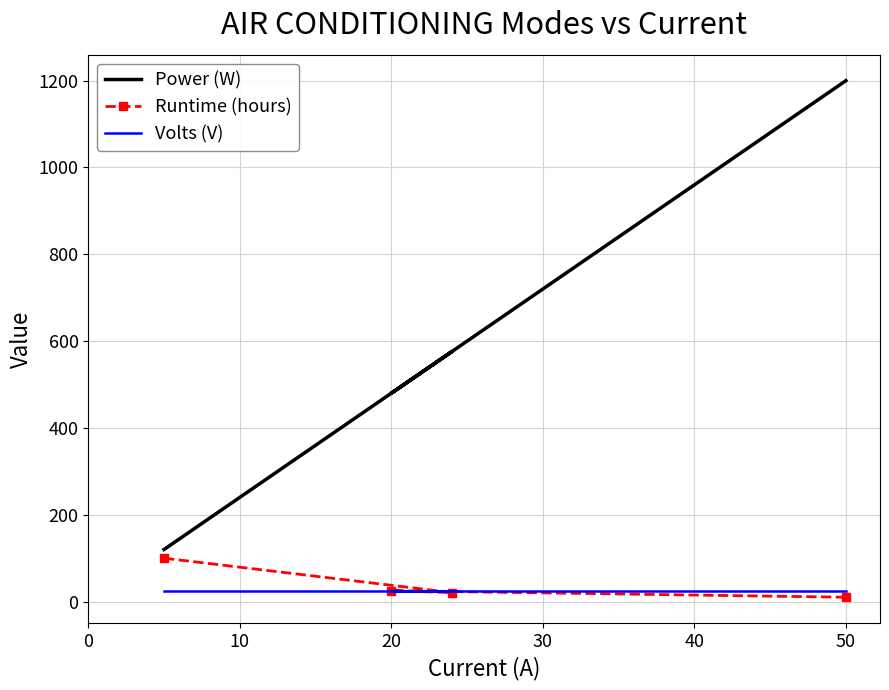

What is the spread (max minus min) of values at 0?

96.0